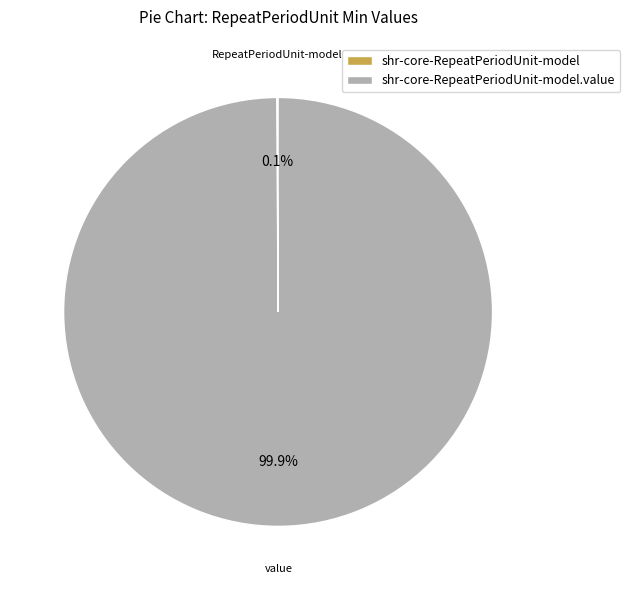

Is there any slice that represents more than half of the pie?

Yes